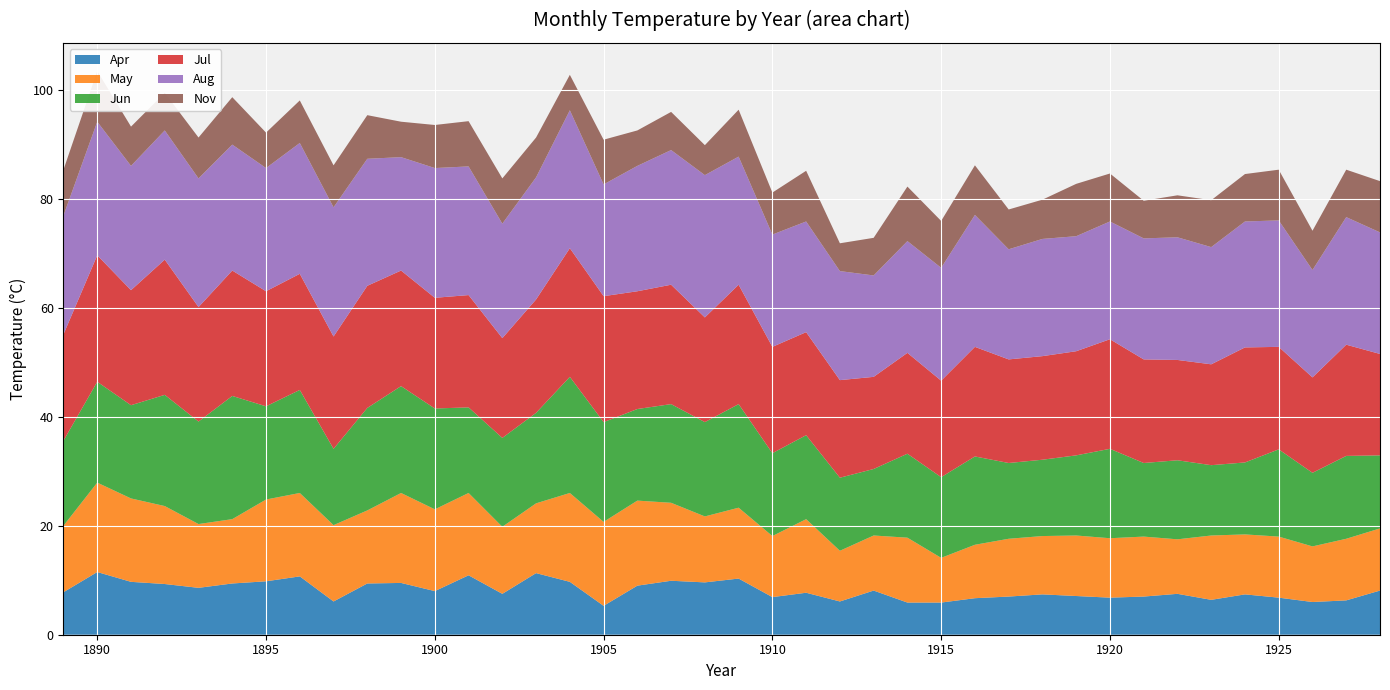

Reading left to right, extract all data points from this chart.

Apr: 7.8	11.5	9.7	9.3	8.6	9.4	9.8	10.7	6.1	9.4	9.5	8.0	10.9	7.5	11.3	9.7	5.3	9.0	9.9	9.6	10.3	6.9	7.7	6.1	8.1	5.9	5.9	6.7	7.0	7.4	7.1	6.8	7.0	7.5	6.4	7.4	6.8	6.0	6.3	8.1
May: 12.2	16.4	15.3	14.3	11.7	11.8	15.0	15.3	14.0	13.4	16.5	15.0	15.1	12.3	12.8	16.3	15.4	15.6	14.3	12.1	13.0	11.2	13.5	9.3	10.1	11.9	8.2	9.8	10.6	10.7	11.1	10.9	11.0	10.0	11.8	11.0	11.2	10.2	11.3	11.4
Jun: 15.6	18.5	17.1	20.4	18.8	22.6	17.1	18.9	14.0	18.8	19.6	18.5	15.7	16.3	16.6	21.3	18.3	16.8	18.1	17.3	19.0	15.2	15.4	13.4	12.2	15.4	14.8	16.2	13.9	14.0	14.7	16.4	13.5	14.5	12.9	13.2	16.0	13.5	15.2	13.4
Jul: 19.5	23.2	21.1	24.8	21.0	23.0	21.1	21.3	20.6	22.4	21.2	20.3	20.6	18.3	20.8	23.6	23.1	21.6	21.9	19.2	21.9	19.5	18.9	17.9	16.9	18.5	17.7	20.1	19.0	19.0	19.1	20.1	19.0	18.4	18.5	21.1	18.8	17.5	20.4	18.6
Aug: 21.8	24.5	22.8	23.7	23.6	23.1	22.6	24.0	23.7	23.3	20.8	23.8	23.6	21.0	22.4	25.3	20.5	23.0	24.7	26.1	23.5	20.6	20.3	20.0	18.6	20.5	20.7	24.2	20.2	21.5	21.1	21.6	22.2	22.5	21.5	23.1	23.2	19.7	23.4	22.3
Nov: 8.4	9.3	7.2	6.9	7.5	8.7	6.5	7.8	7.7	8.0	6.5	7.9	8.3	8.3	7.3	6.5	8.2	6.5	7.0	5.5	8.6	7.7	9.3	5.1	6.9	10.0	8.6	9.1	7.3	7.2	9.6	8.8	6.9	7.7	8.6	8.7	9.3	7.2	8.7	9.4